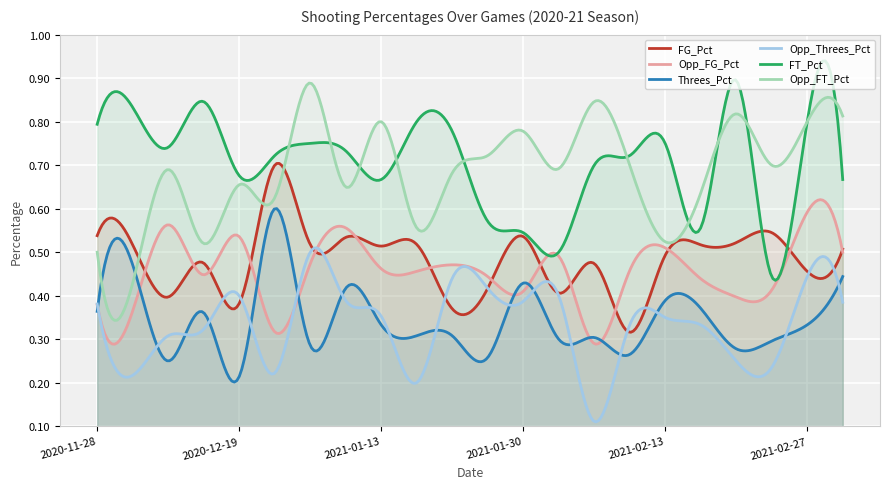

At which category is the sum across all series the highest?

2021-02-27